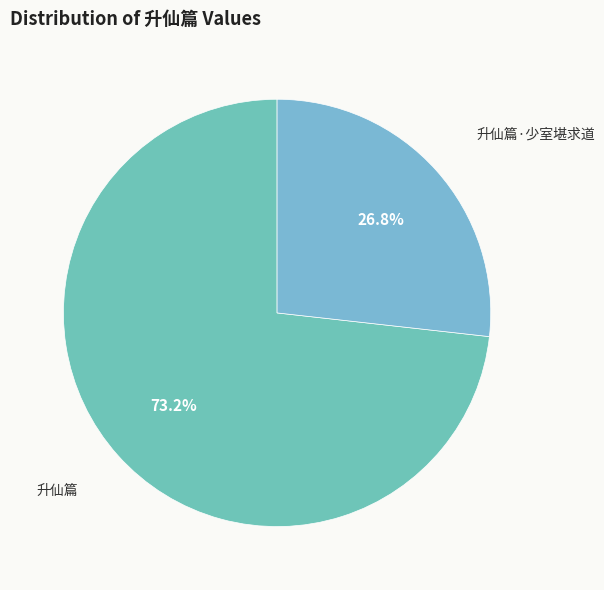

To the nearest percent, what is the difference between the largest and smallest slice percentages?

46%